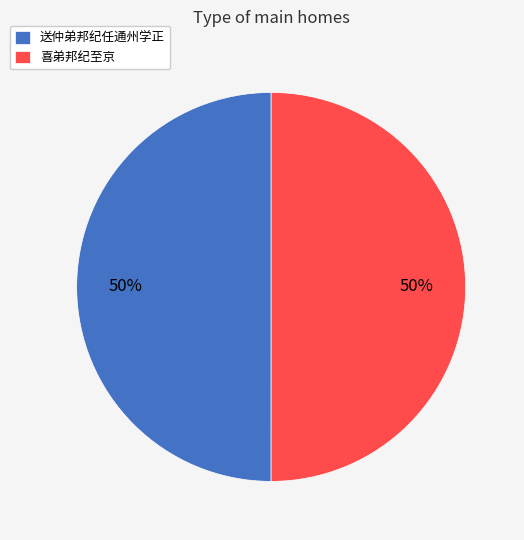

To the nearest percent, what portion does 喜弟邦纪至京 represent?

50%